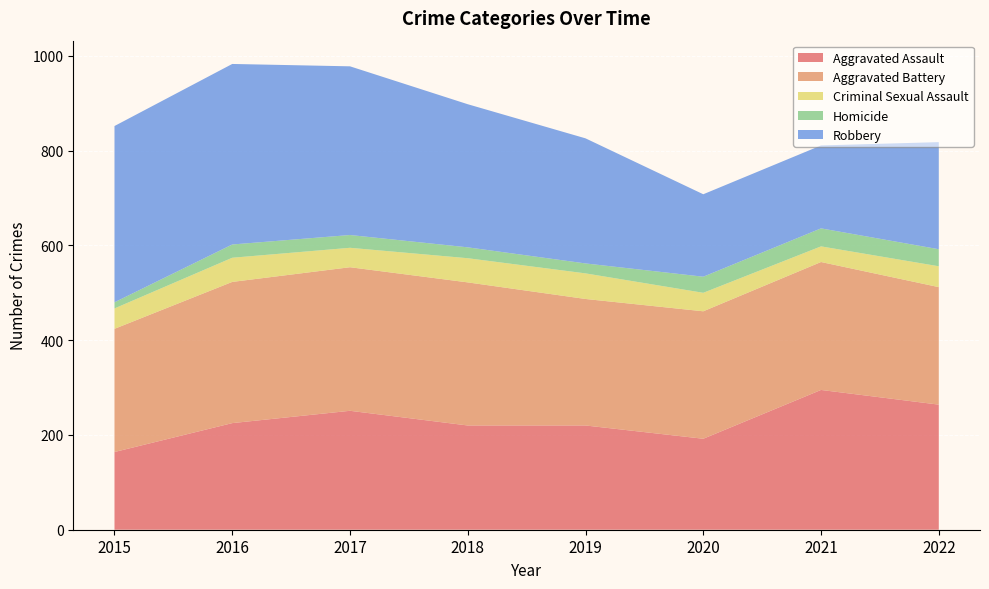

Reading left to right, transcribe all the data shown in this chart.

Aggravated Assault: 2015=164	2016=225	2017=251	2018=220	2019=220	2020=192	2021=295	2022=264
Aggravated Battery: 2015=260	2016=298	2017=303	2018=302	2019=267	2020=269	2021=270	2022=248
Criminal Sexual Assault: 2015=43	2016=51	2017=41	2018=51	2019=54	2020=39	2021=33	2022=44
Homicide: 2015=13	2016=28	2017=27	2018=23	2019=21	2020=34	2021=38	2022=36
Robbery: 2015=372	2016=381	2017=356	2018=302	2019=264	2020=174	2021=175	2022=226